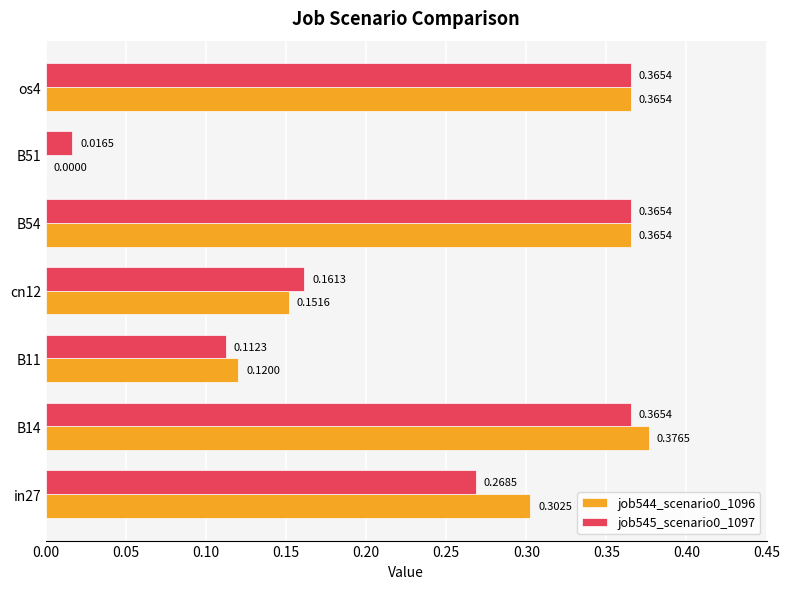

Is the value of job544_scenario0_1096 at B11 greater than the value of job545_scenario0_1097 at B14?

No